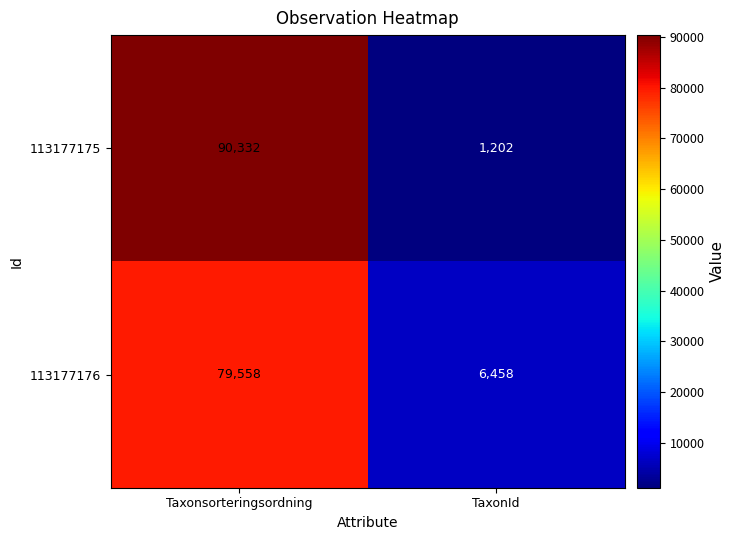

What is the spread (max minus min) of values at TaxonId?

5256